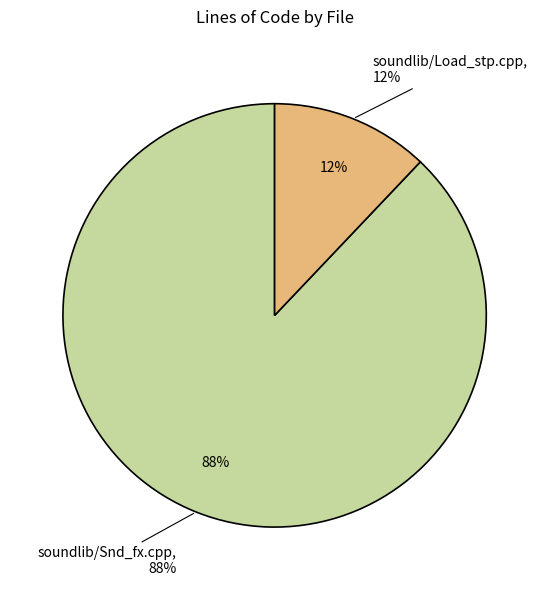

Is there any slice that represents more than half of the pie?

Yes